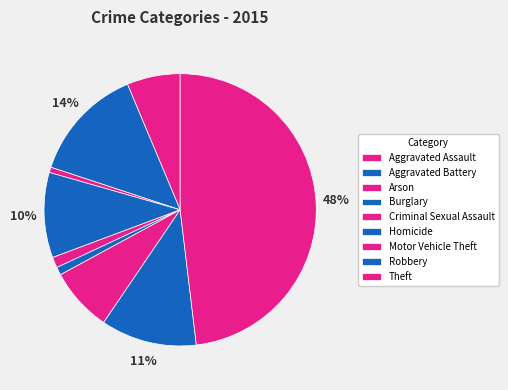

Does Robbery account for over 50% of the chart?

No